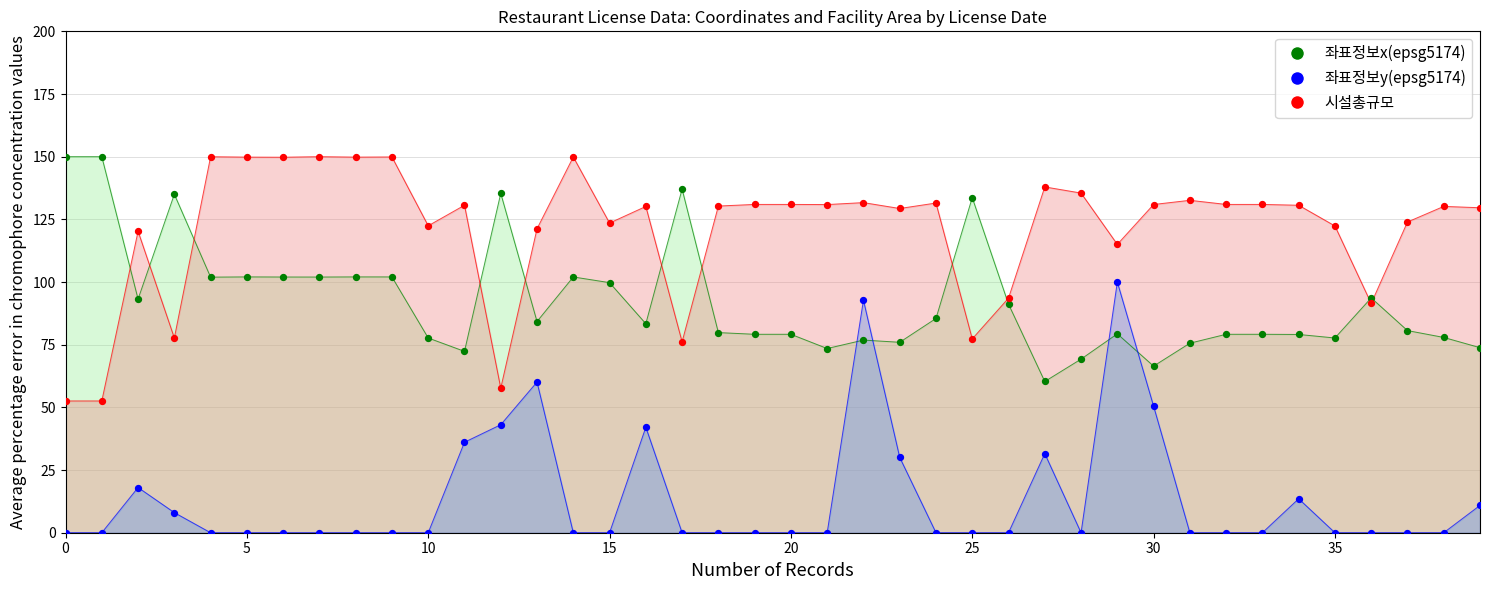

Which series has the largest Y range (max minus min)?

시설총규모